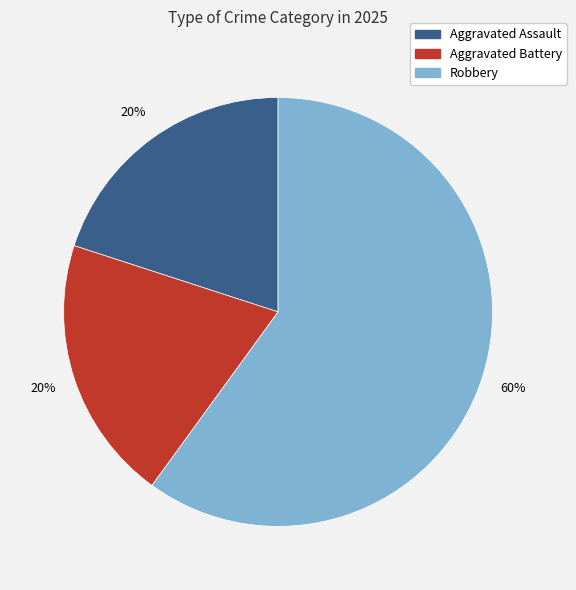

Do Robbery and Aggravated Assault together represent more than half of the pie?

Yes